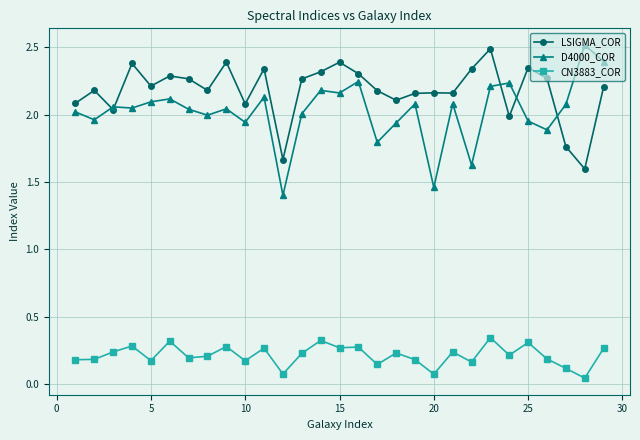

How many CN3883_COR values are between 0 and 1?

29